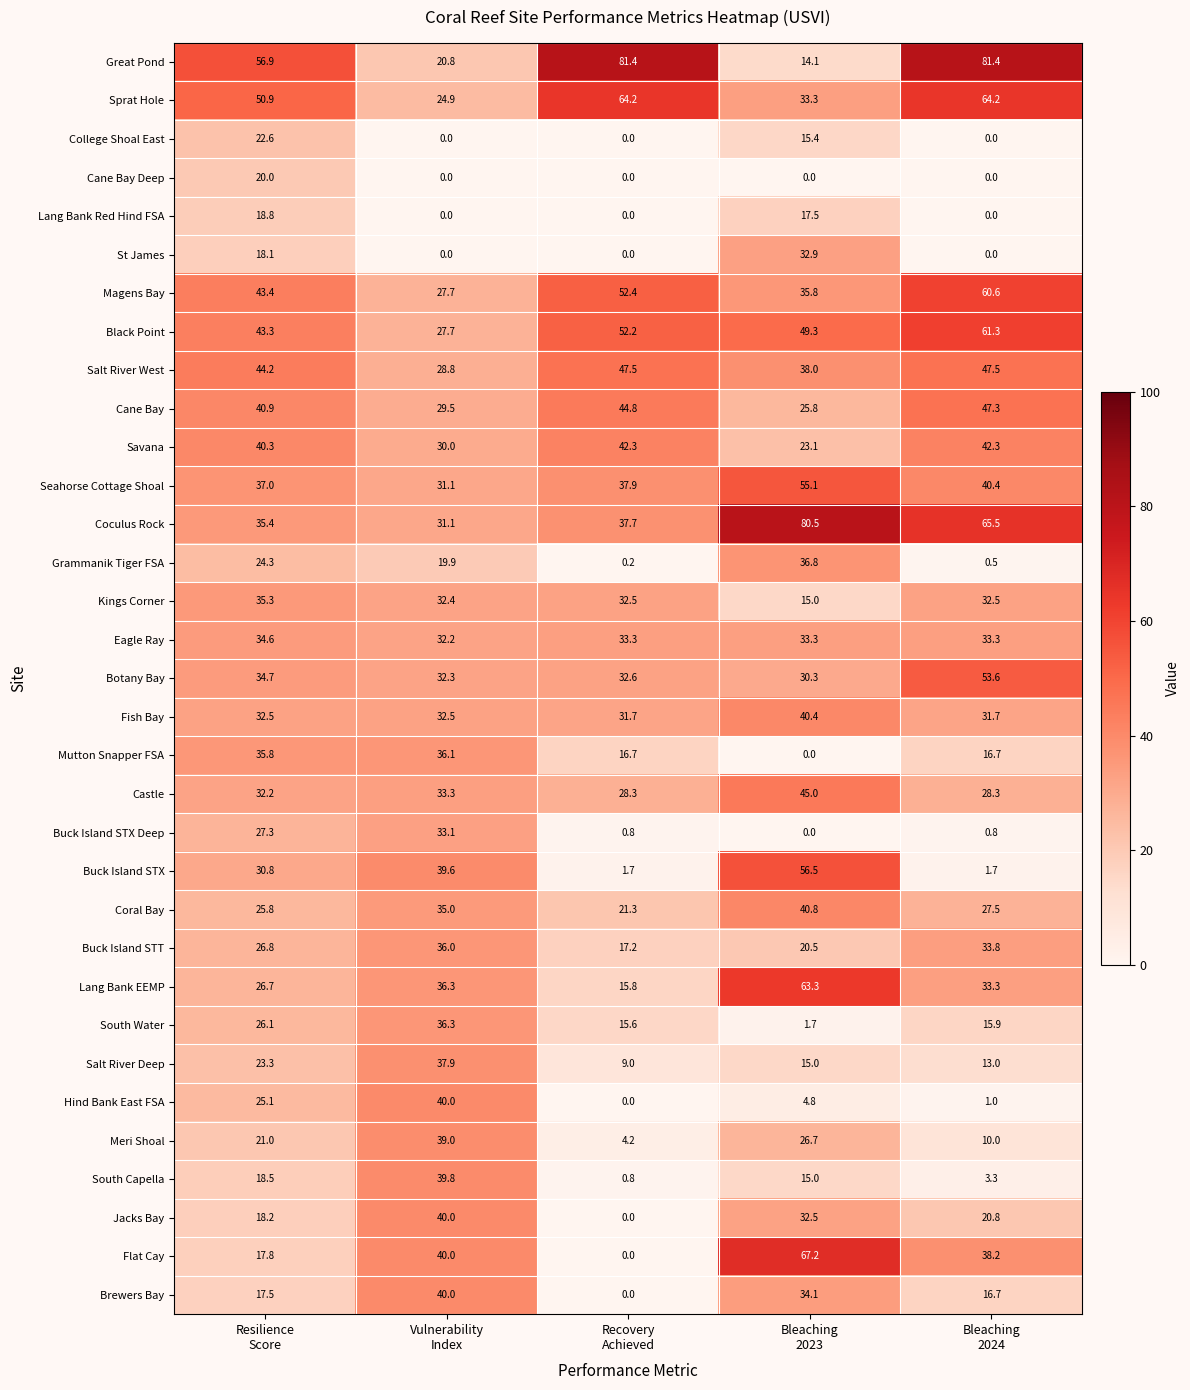

Which series has the largest total across all categories?

Great Pond